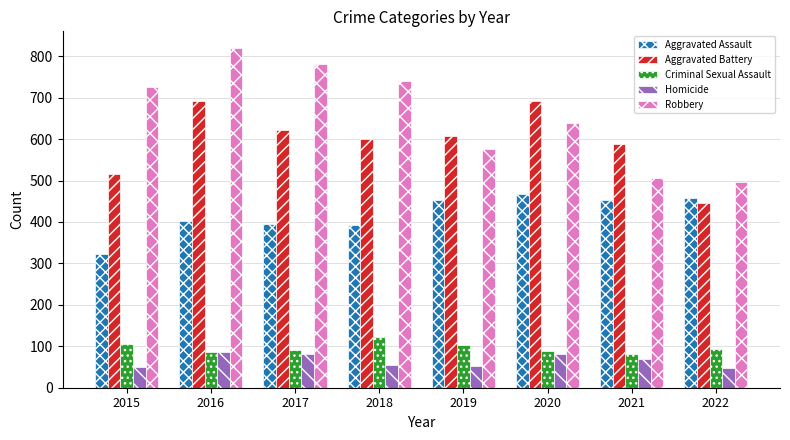

What is the value of the Homicide bar at the 6th from the left?

81